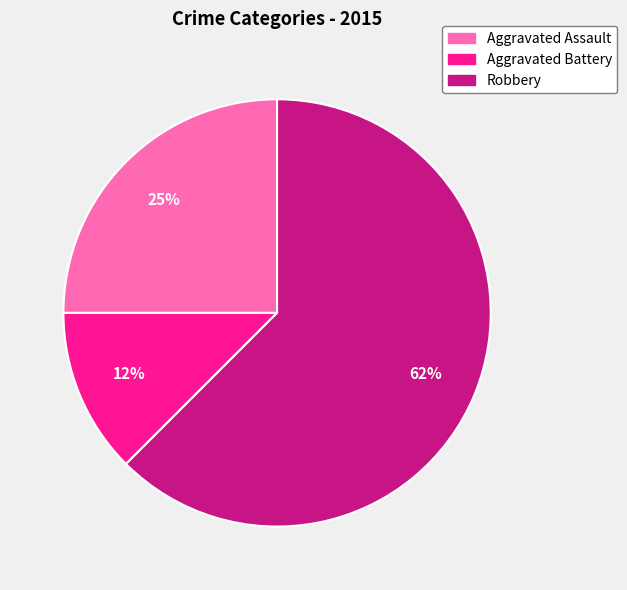

To the nearest percent, what portion does Aggravated Assault represent?

25%